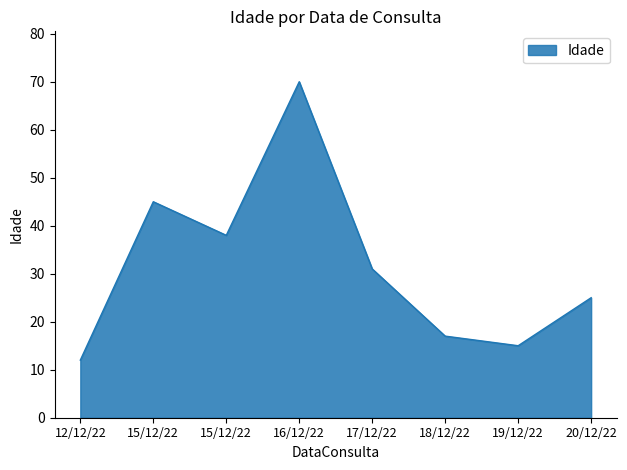

How many lines are shown in the chart?

1